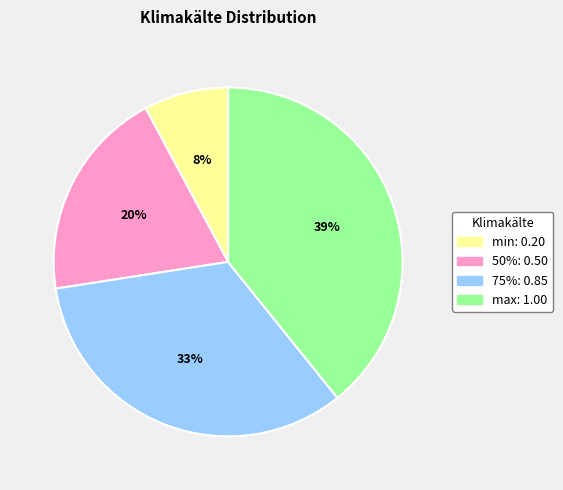

Is 75% the majority of the pie?

No